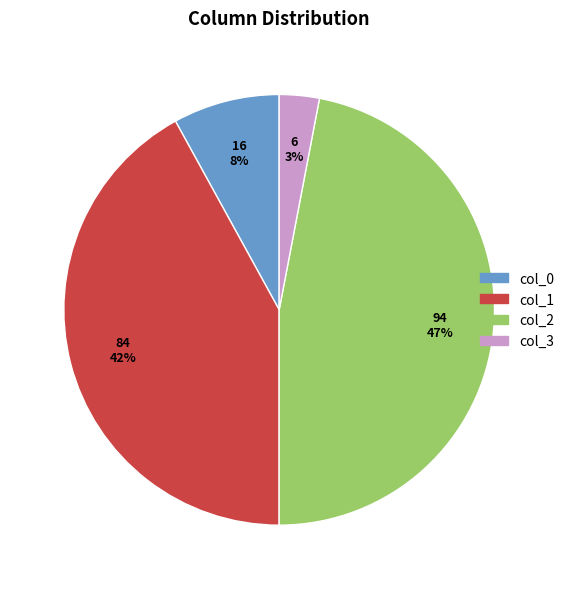

To the nearest percent, what is the combined percentage of col_0 and col_1?

50%